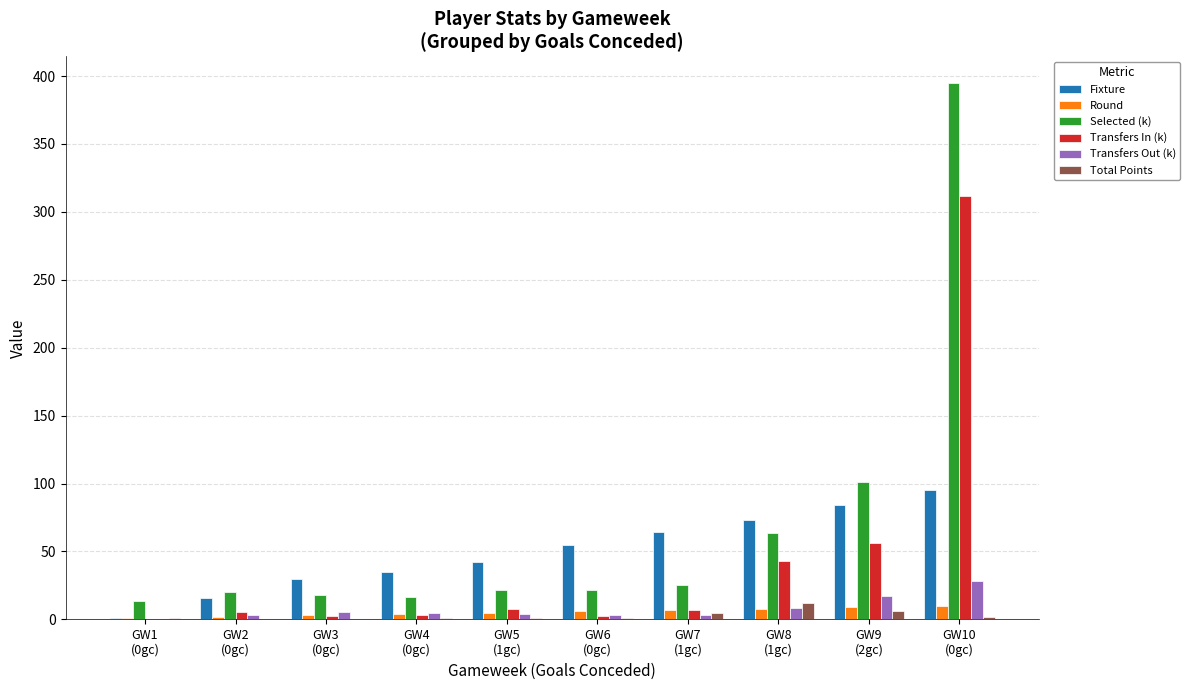

The Round series shows 3.0 at GW3
(0gc). True or false?

True